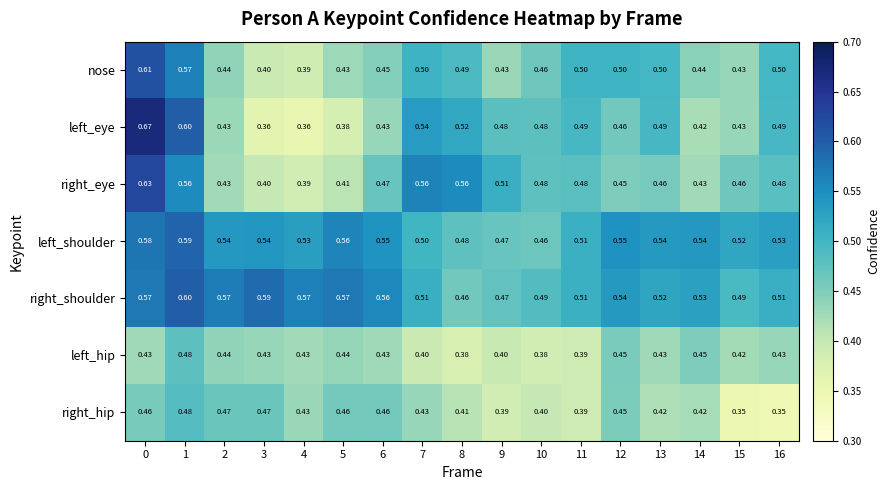

Is the value of right_shoulder at 5 greater than the value of left_hip at 16?

Yes